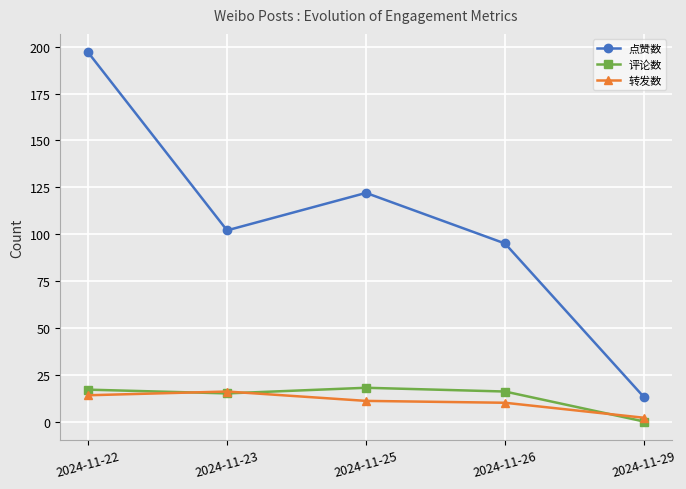

Between 2024-11-26 and 2024-11-29, which series saw the biggest shift?

点赞数